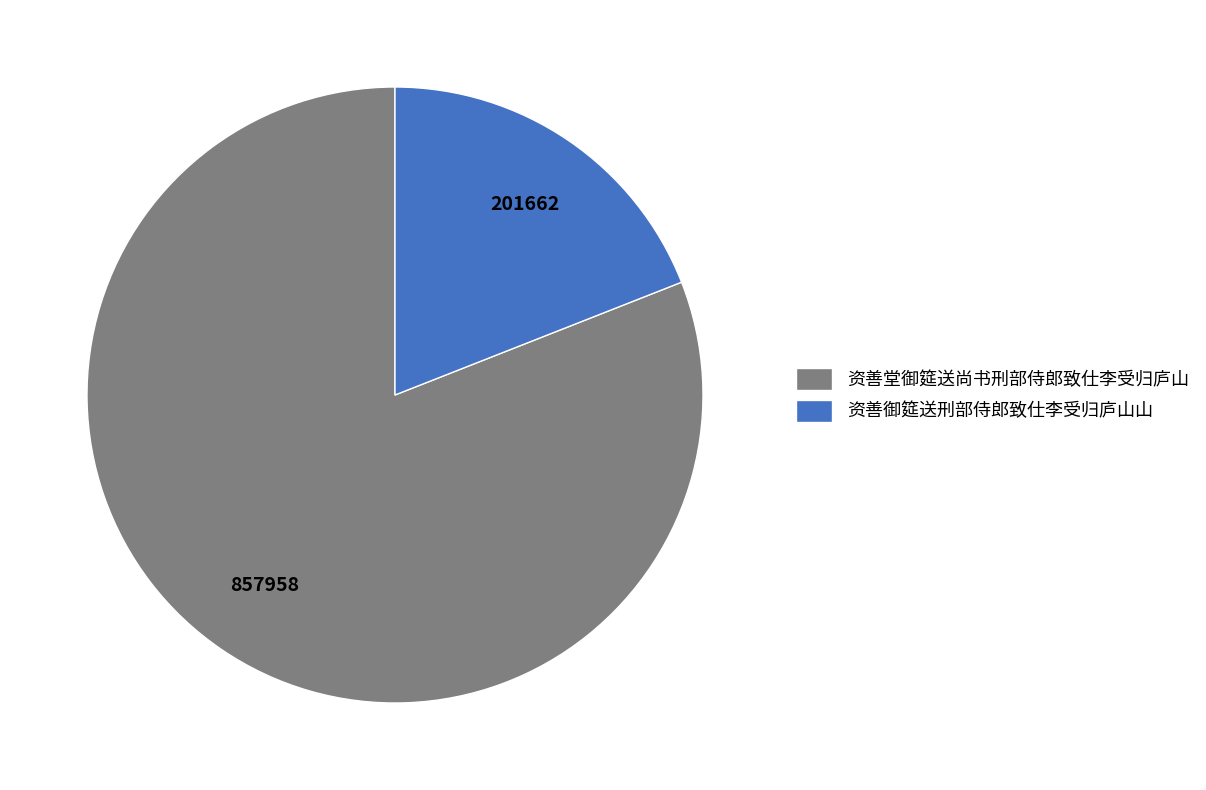

How many segments does this pie chart have?

2